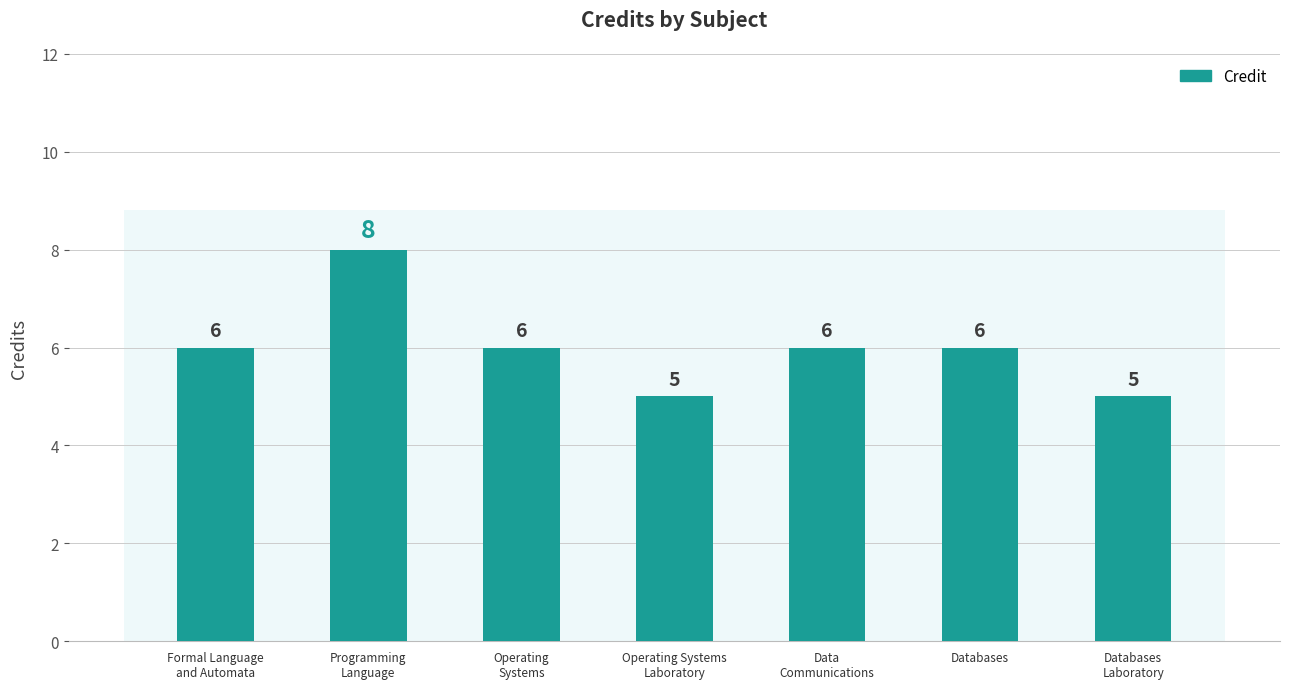

What is the smallest value displayed?

5